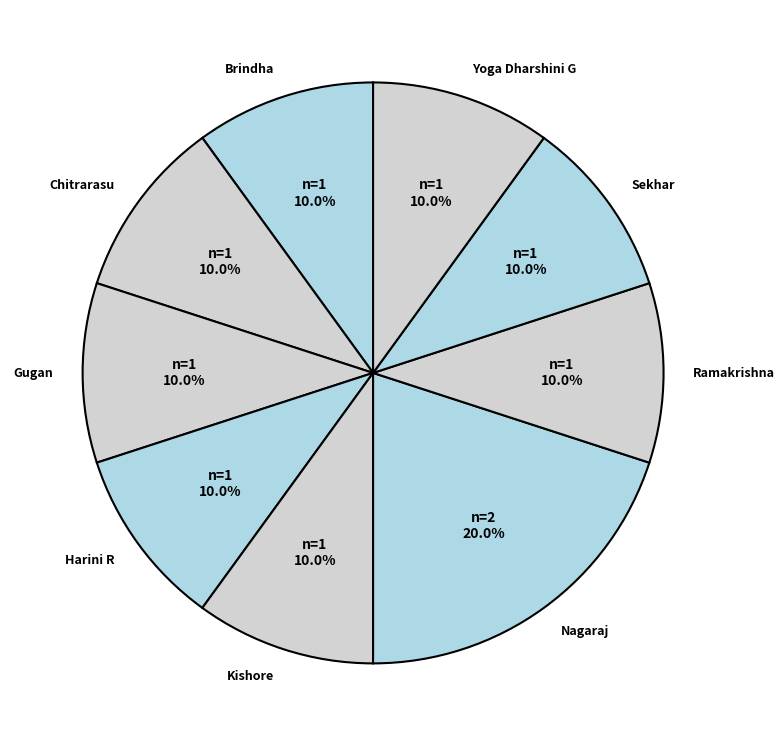

Count the number of slices in the pie.

9